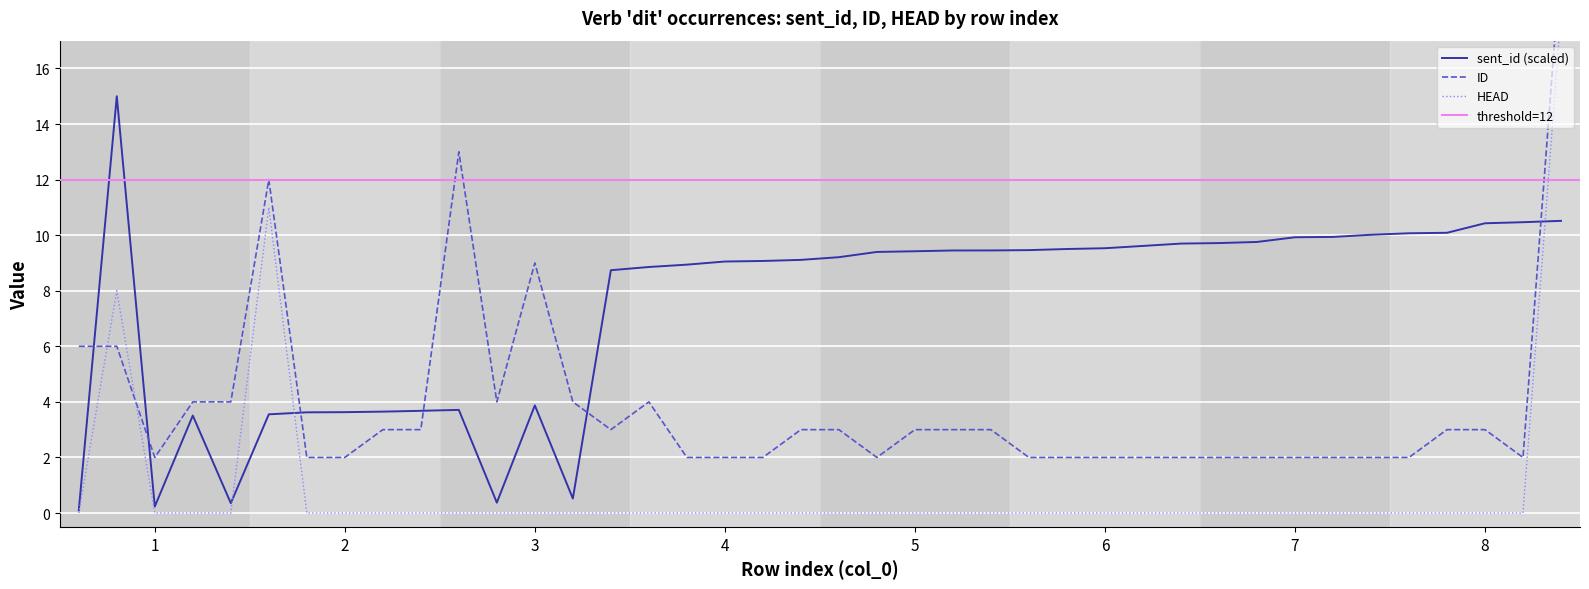

How many lines are shown in the chart?

3